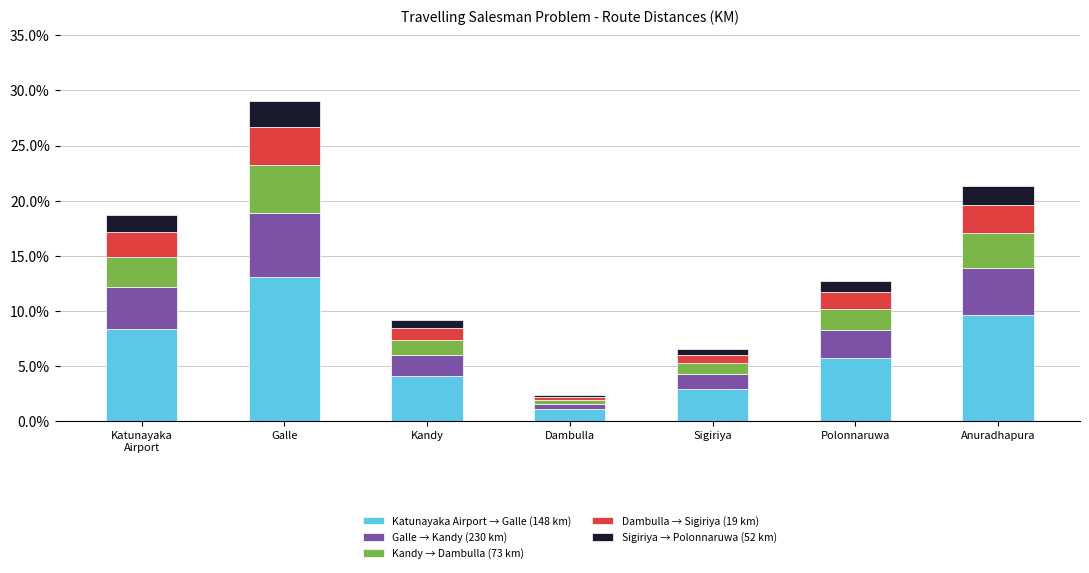

What is the total value across all series at Anuradhapura?

21.3